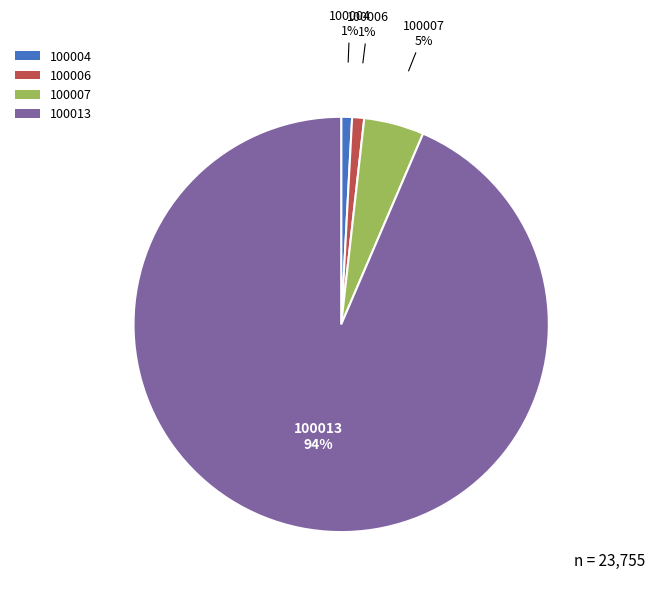

Count the number of slices in the pie.

4